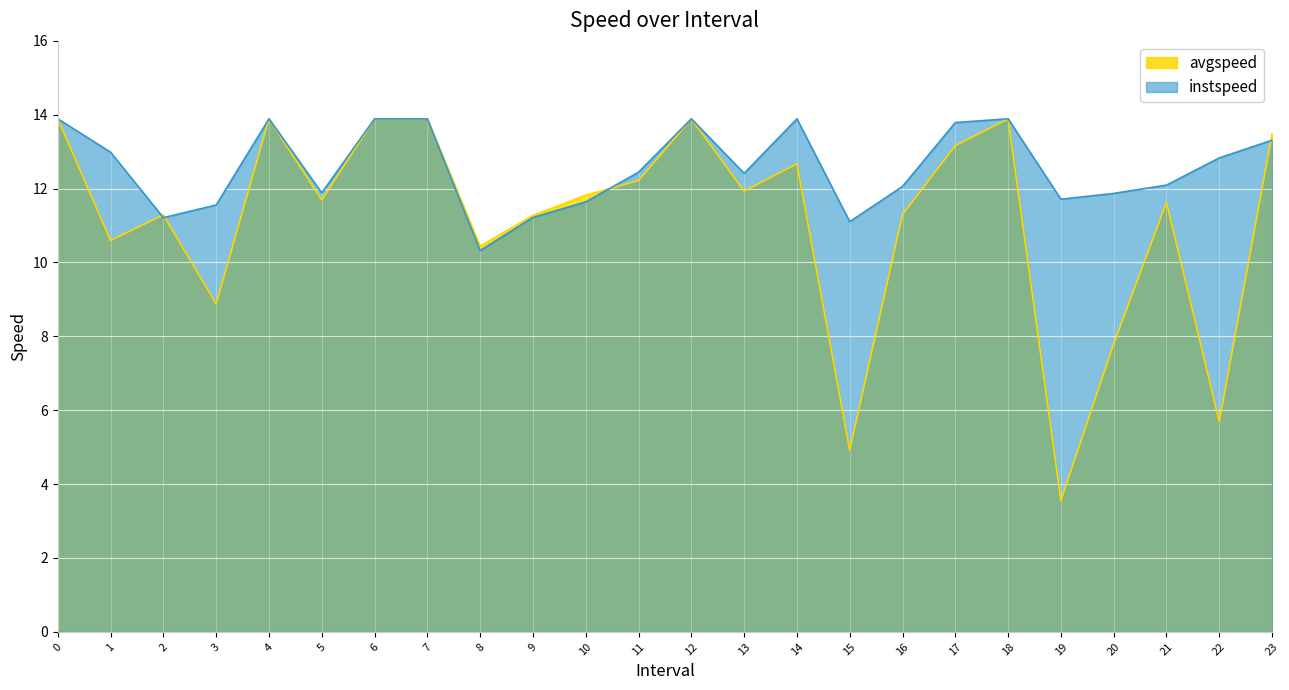

Reading left to right, transcribe all the data shown in this chart.

avgspeed: 0=13.9	1.0=10.6	2.0=11.3	3.0=8.9	4=13.9	5.0=11.7	6=13.9	7=13.9	8.0=10.4	9.0=11.3	10.0=11.8	11.0=12.2	12=13.9	13.0=11.9	14=12.7	15.0=4.9	16.0=11.3	17.0=13.2	18=13.9	19.0=3.6	20.0=7.8	21.0=11.6	22.0=5.7	23.0=13.5
instspeed: 0=13.9	1.0=13.0	2.0=11.2	3.0=11.6	4=13.9	5.0=11.9	6=13.9	7=13.9	8.0=10.3	9.0=11.2	10.0=11.6	11.0=12.4	12=13.9	13.0=12.4	14=13.9	15.0=11.1	16.0=12.1	17.0=13.8	18=13.9	19.0=11.7	20.0=11.9	21.0=12.1	22.0=12.8	23.0=13.3